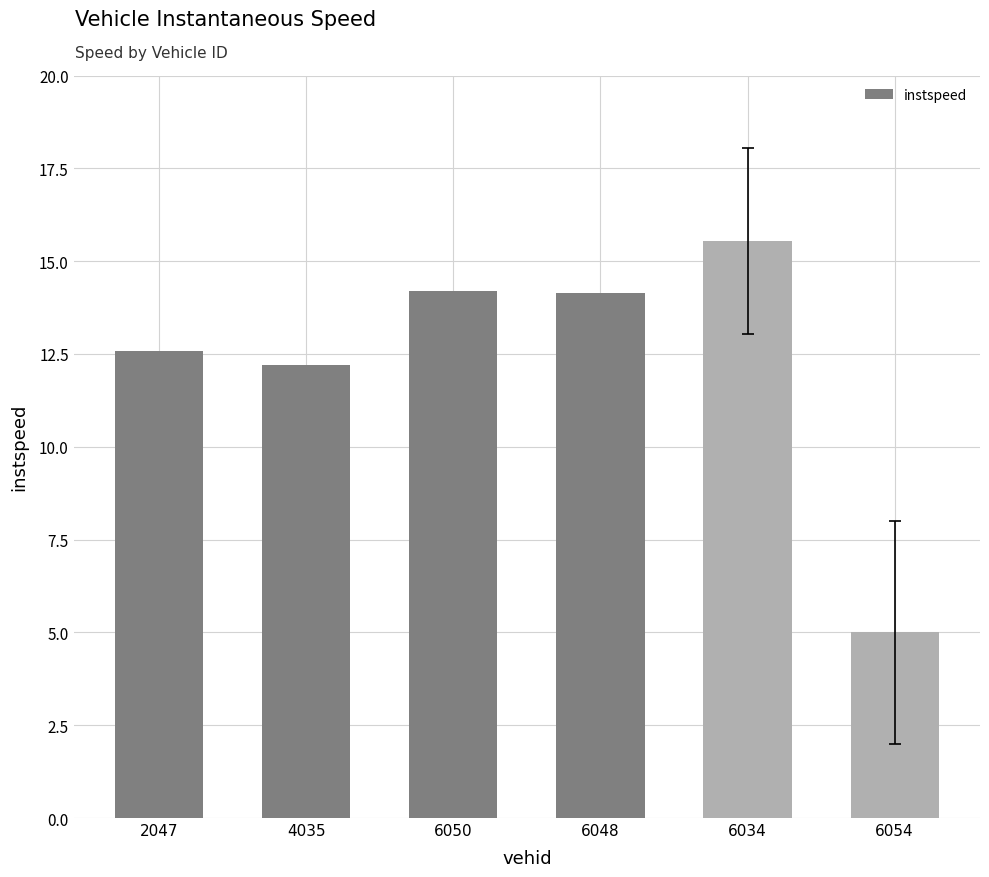

The chart shows a value of 3.2 at 6050. True or false?

False